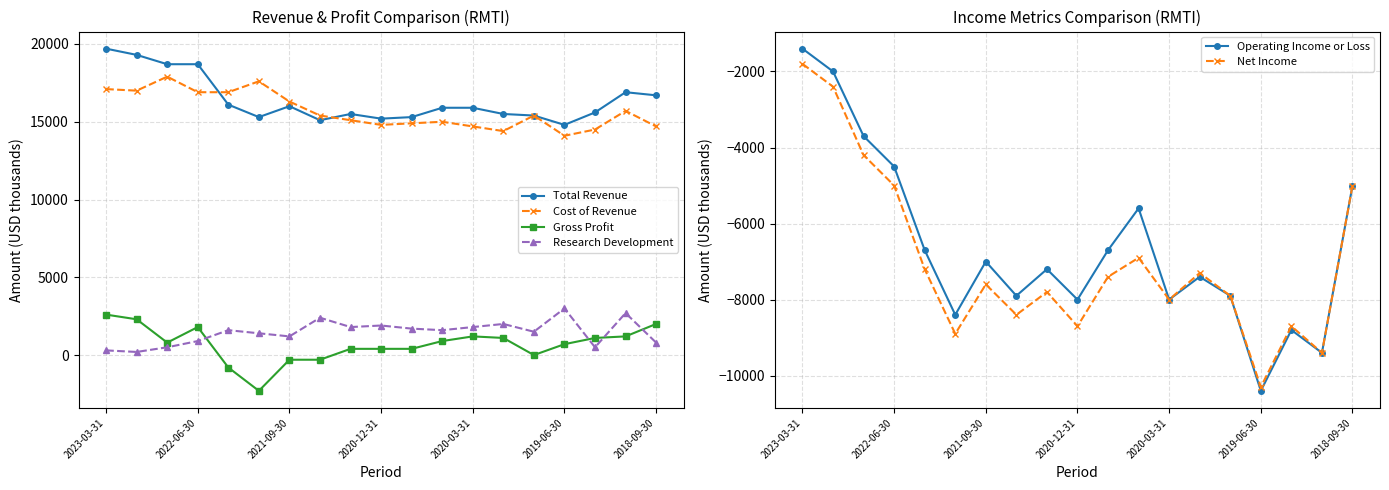

How many data points does each series have?

19